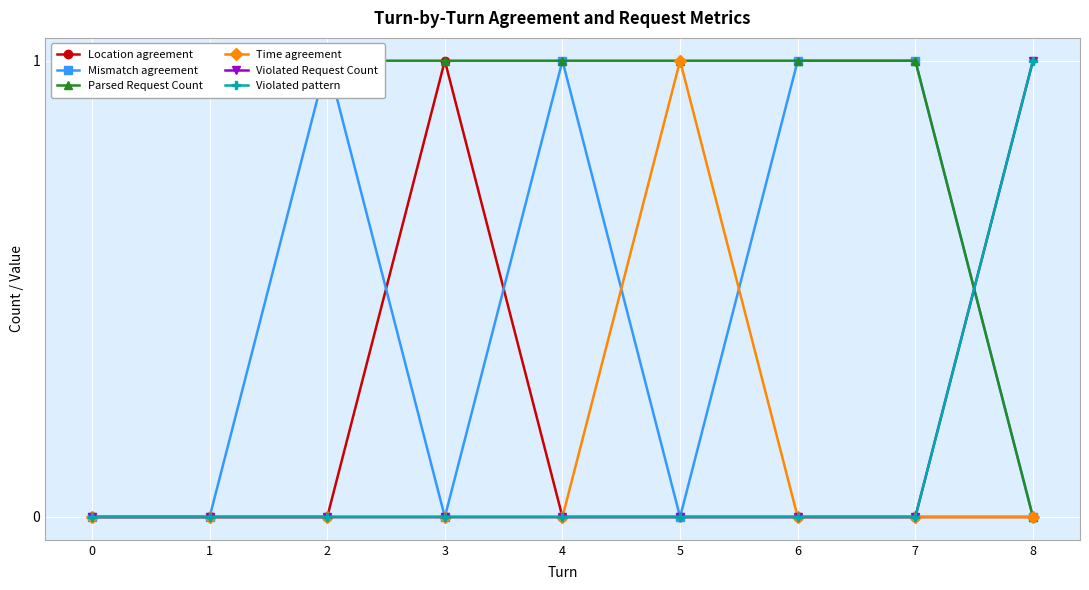

What is the total value across all series at 0?

1